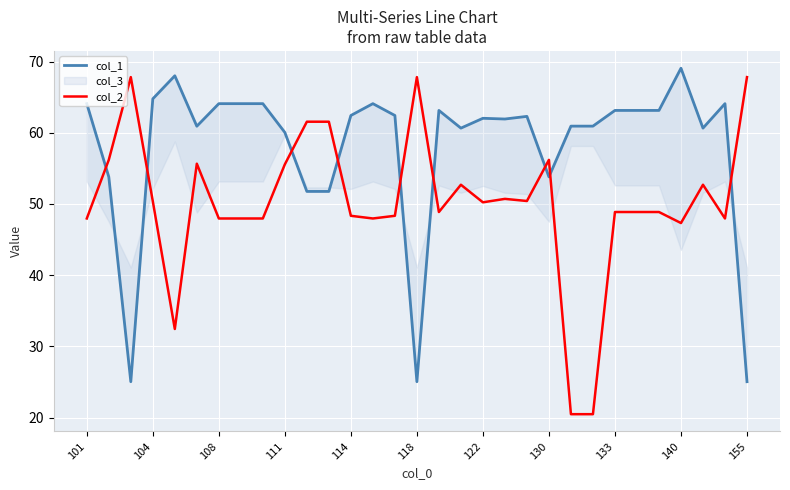

How many interior local peaks does the col_2 series have?

7